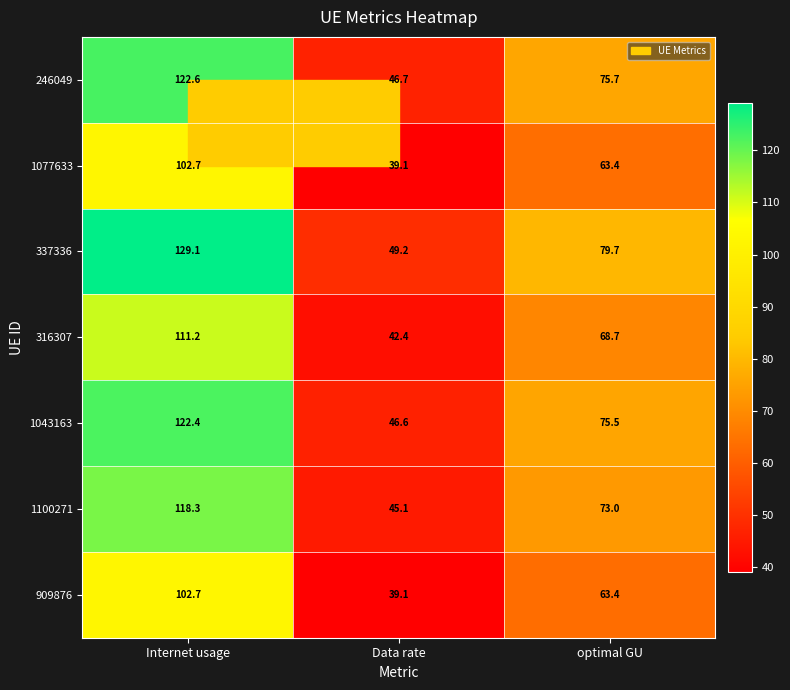

Read the 1043163 value at Data rate.

46.6